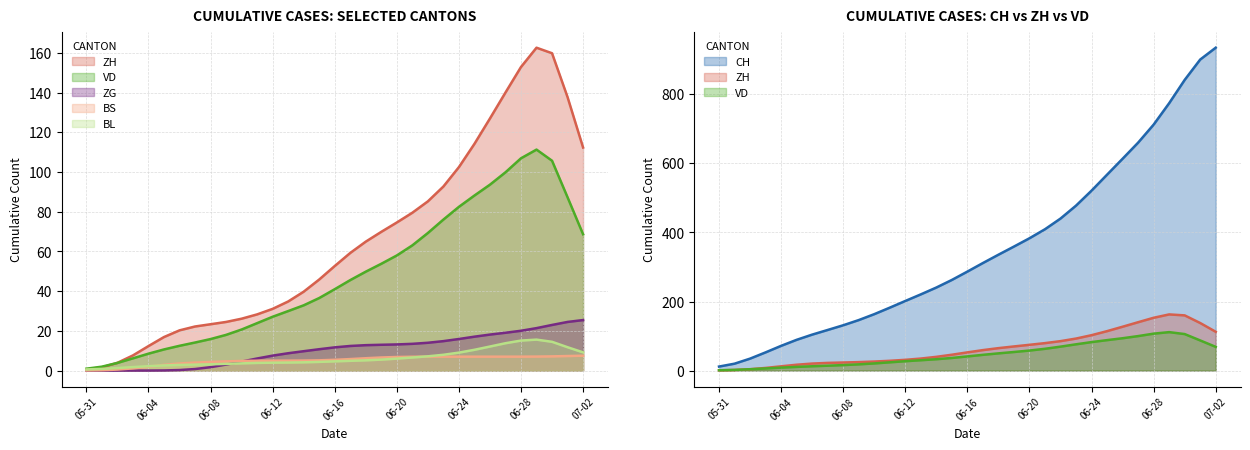

True or false: ZG and BS cross at least once.

True